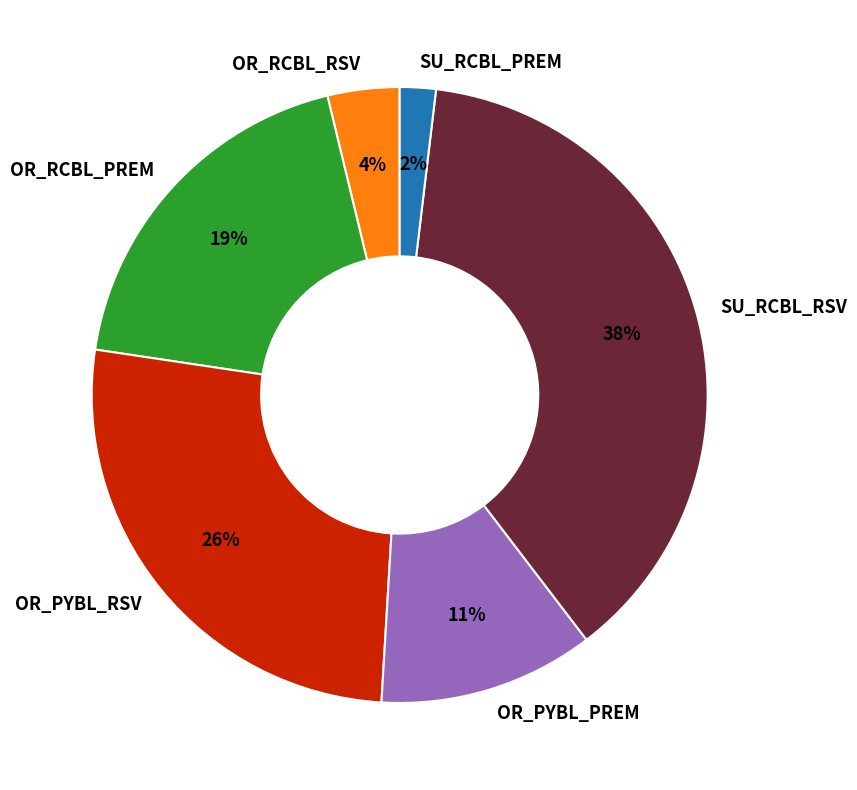

Which category has the biggest portion of the pie?

SU_RCBL_RSV